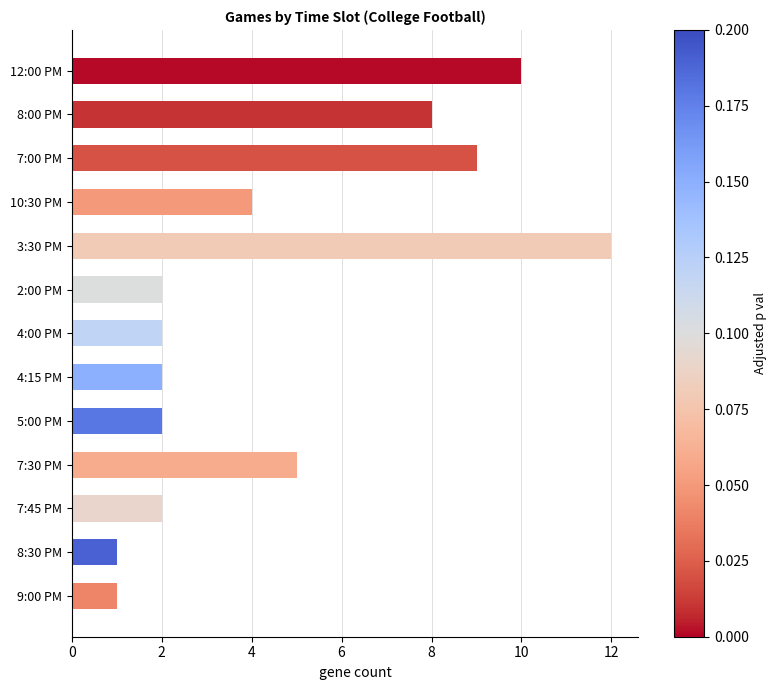

What position from the top is 7:45 PM?

11